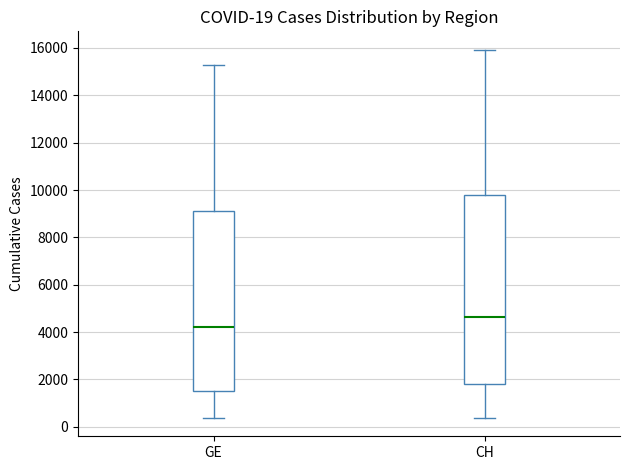

Which box's median line is the highest?

CH